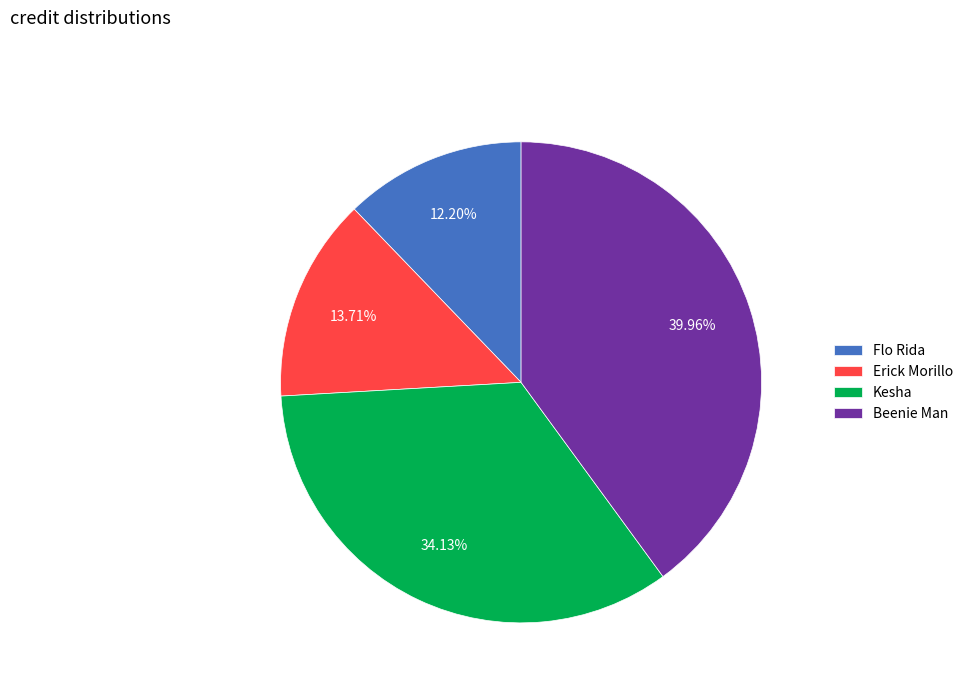

To the nearest percent, what is the difference between the Flo Rida and Kesha slice percentages?

22%